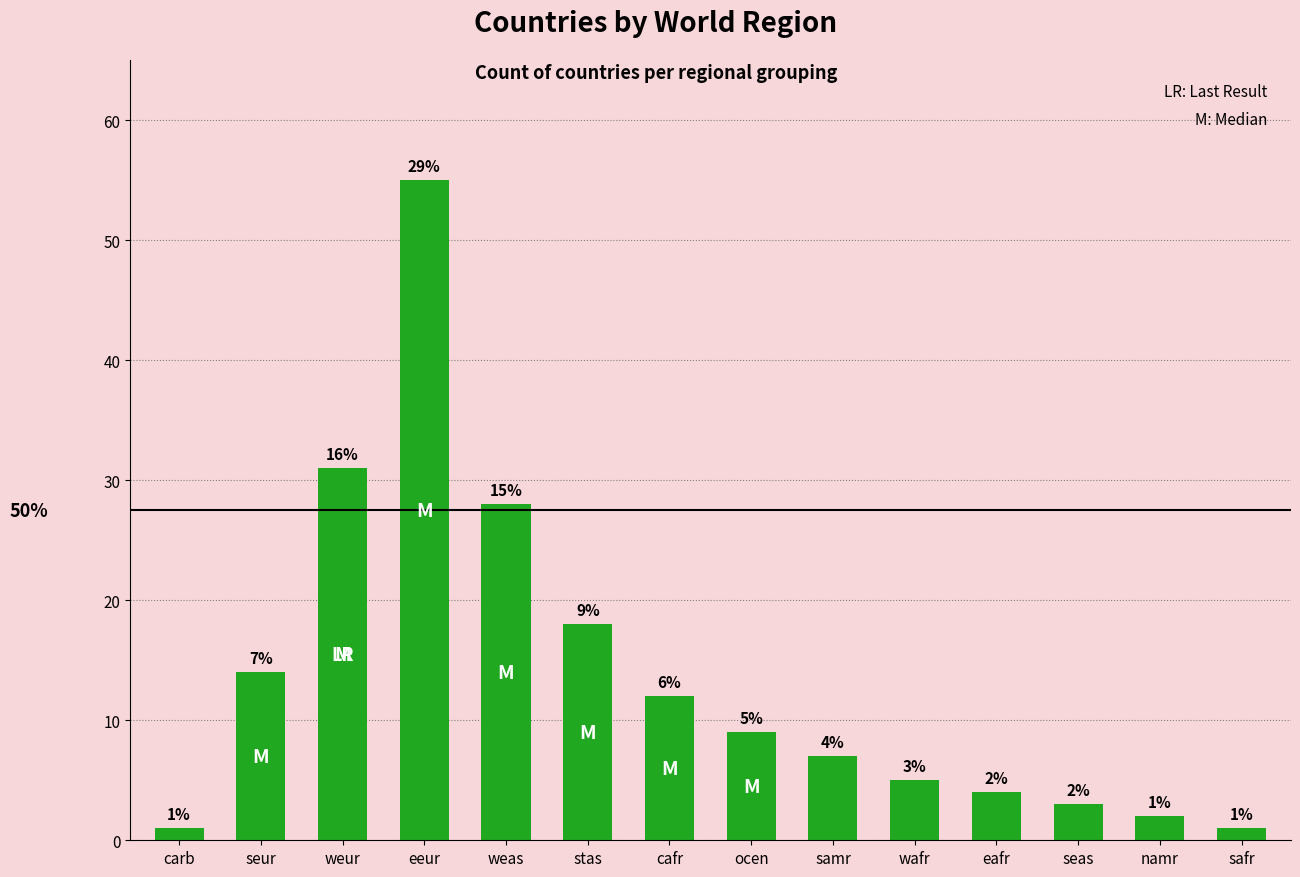

What is the sum of the values at wafr and safr?

6